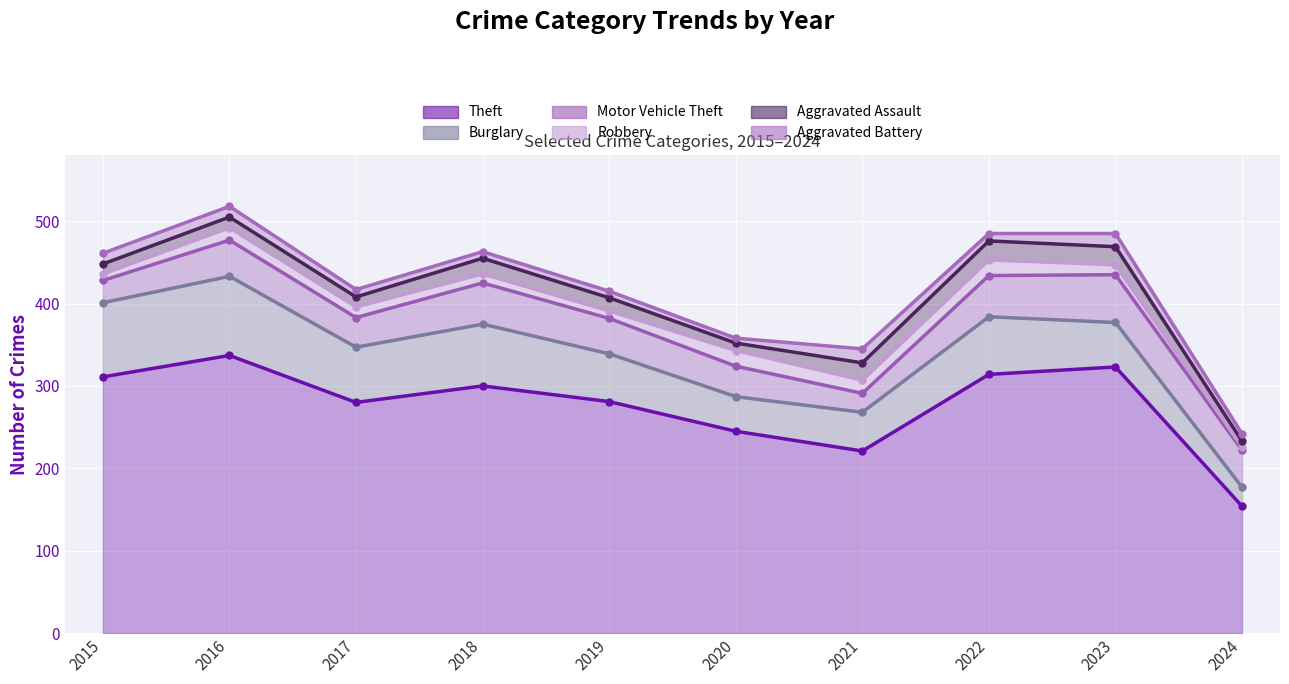

Where is Robbery nearest to the value 11?

2018